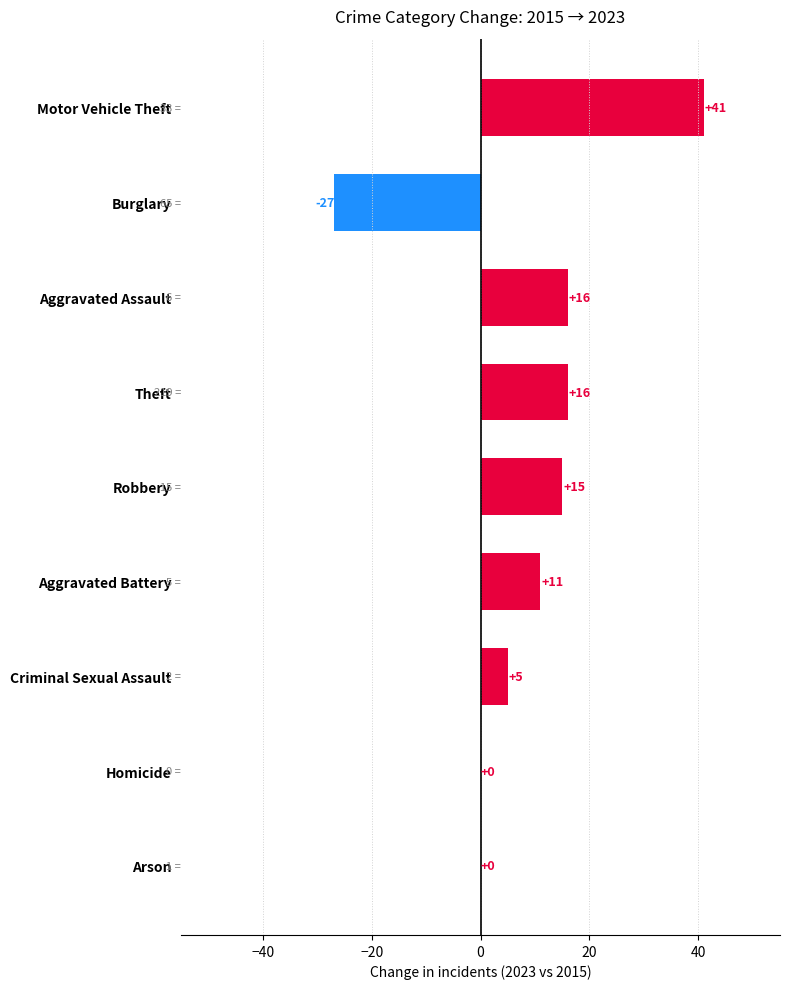

Reading bottom to top, extract all data points from this chart.

Arson=0	Homicide=0	Criminal Sexual Assault=5	Aggravated Battery=11	Robbery=15	Theft=16	Aggravated Assault=16	Burglary=-27	Motor Vehicle Theft=41